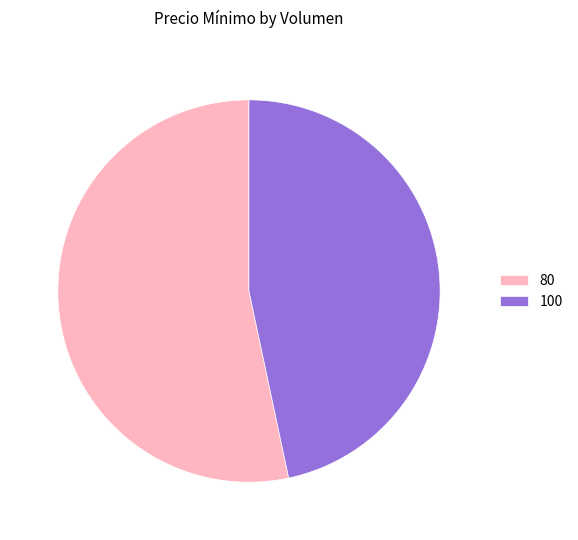

Does any single category account for the majority?

Yes